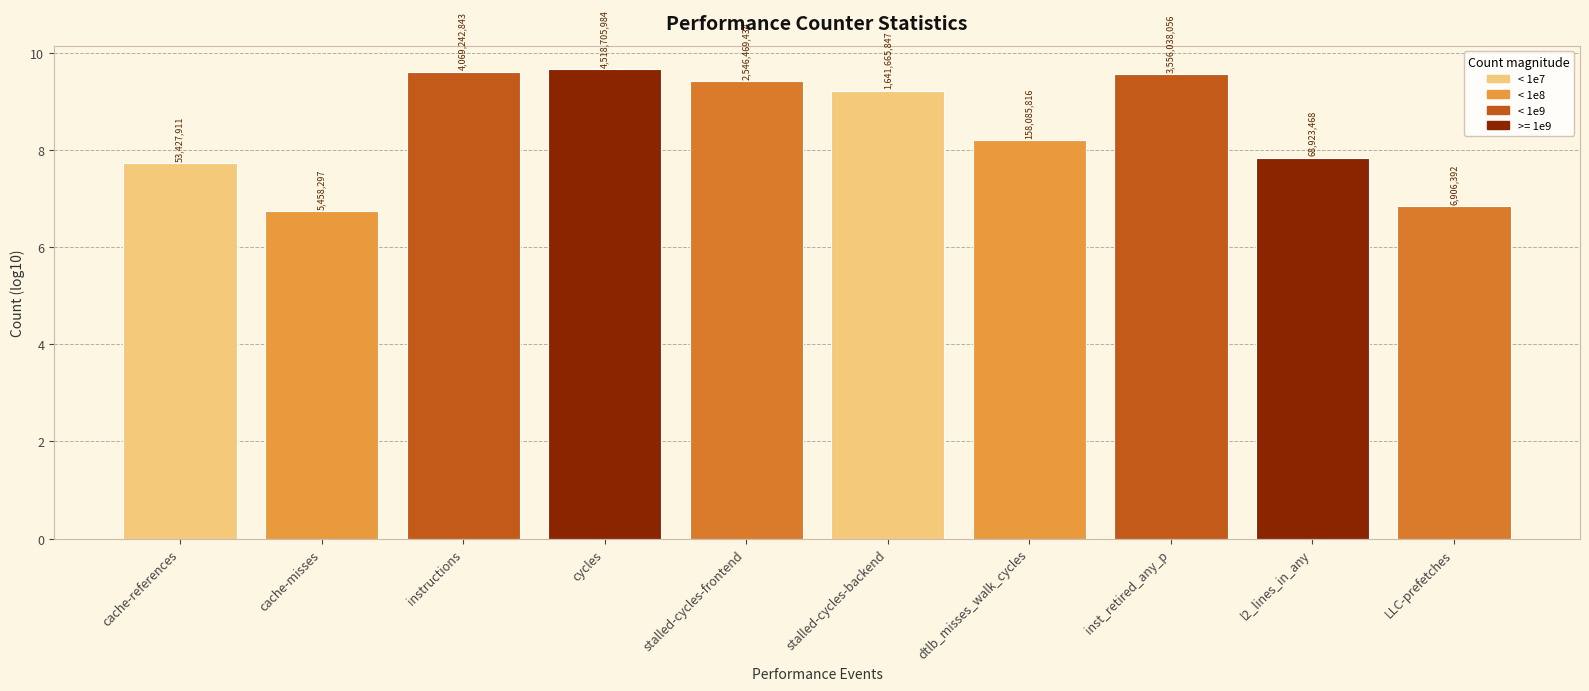

At which label is the value closest to 8?

l2_lines_in_any